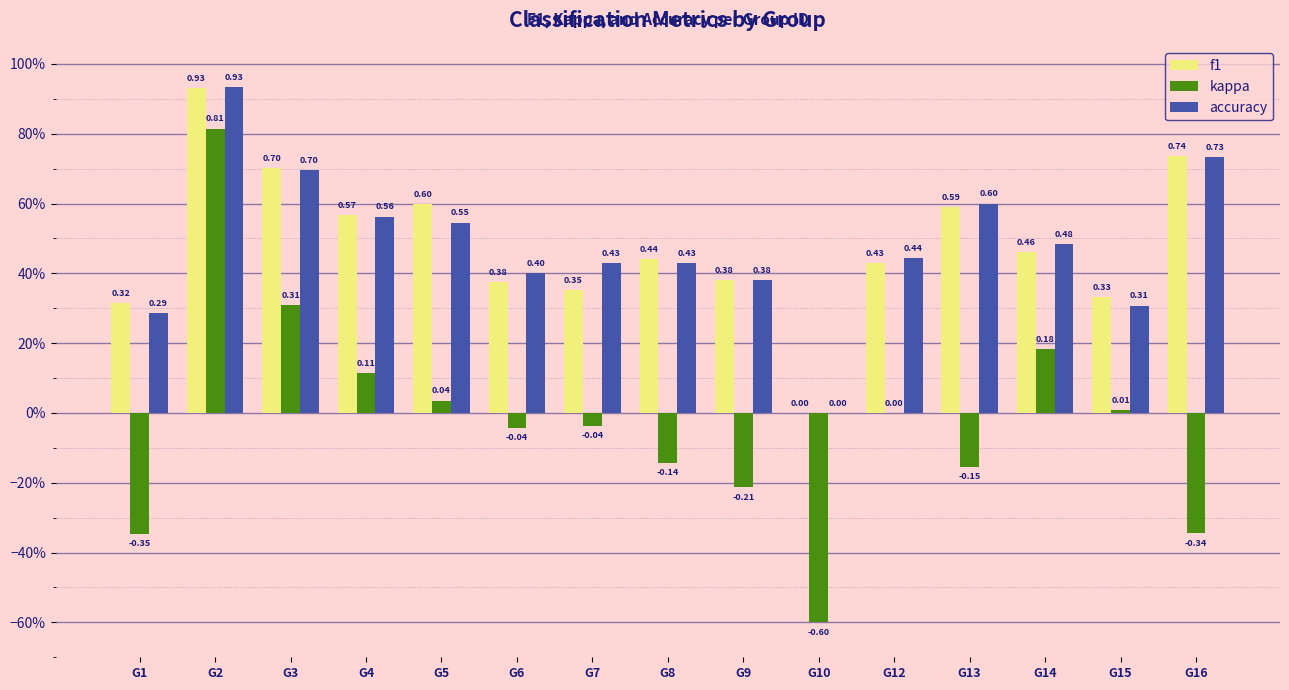

At which label does accuracy reach its peak?

G2